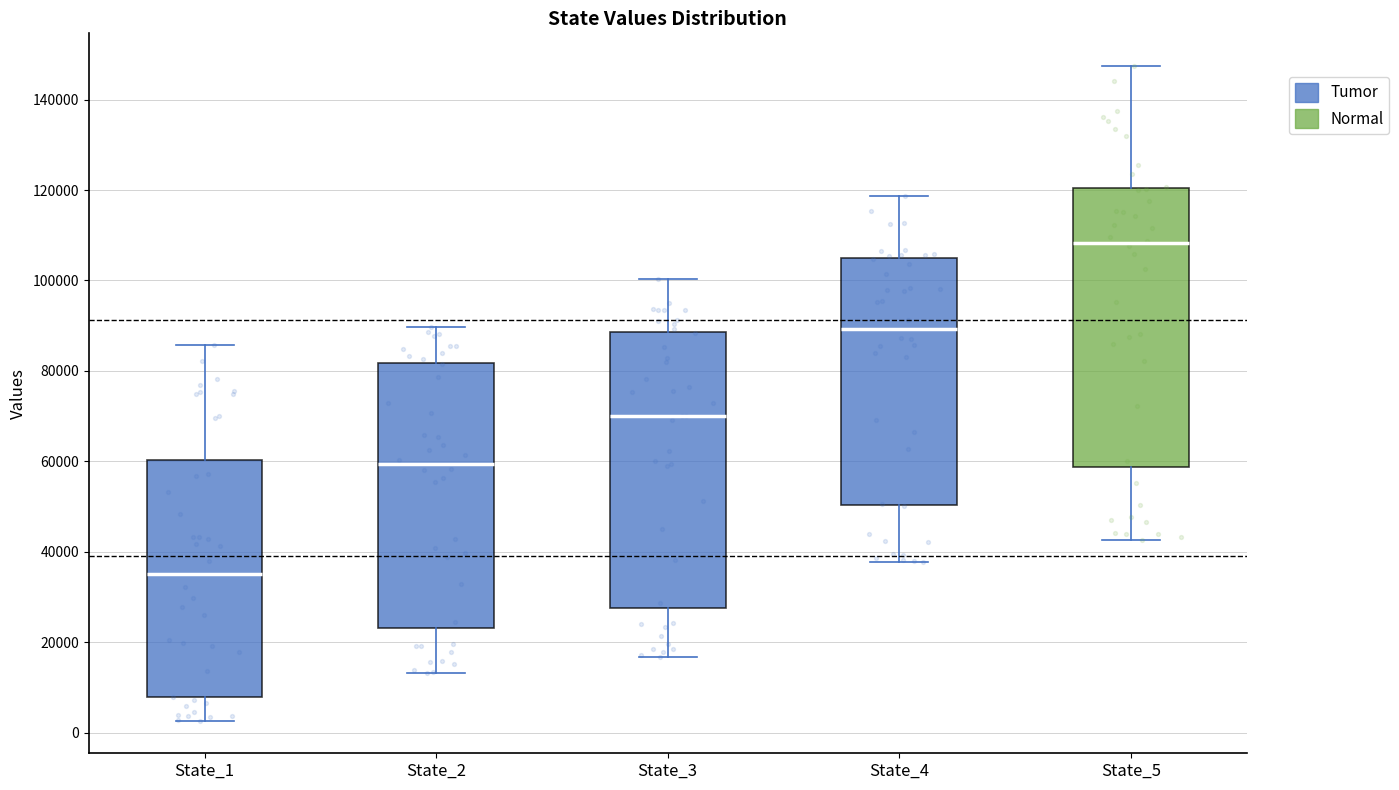

Where is the lower edge of the box for State_2 on the y-axis? The values are not printed on the chart, so give them approximately, as read against the axis.

24000